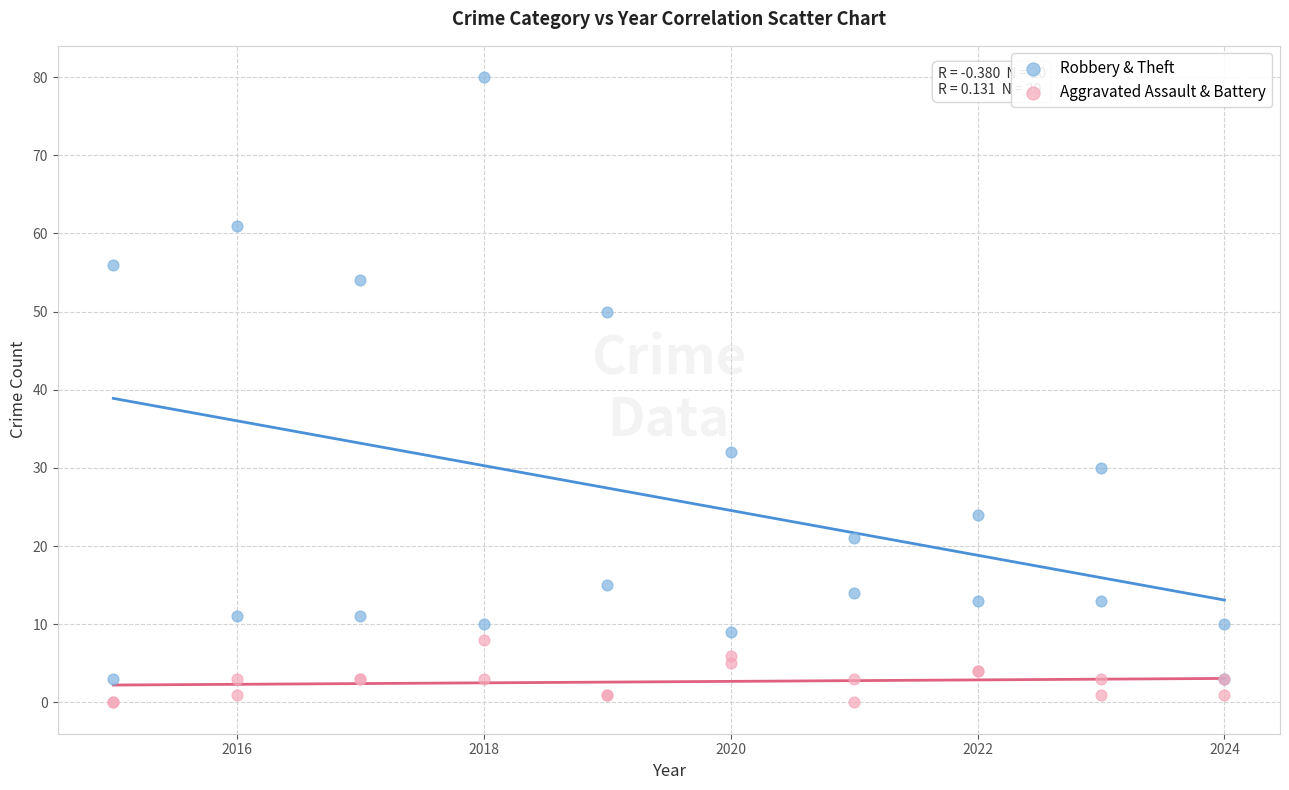

What is the X range (max minus min) for the scatter plot?

9